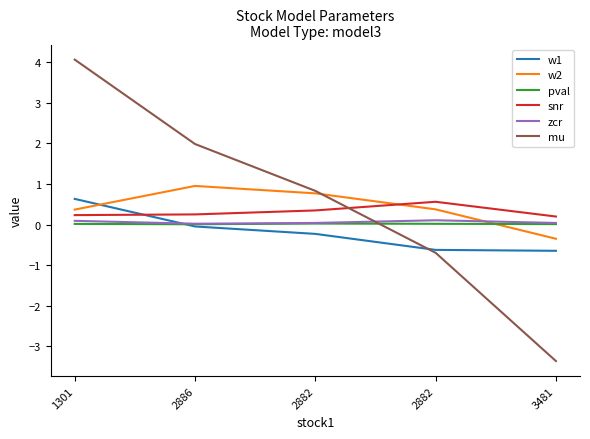

What are all the series names shown in the legend?

w1, w2, pval, snr, zcr, mu